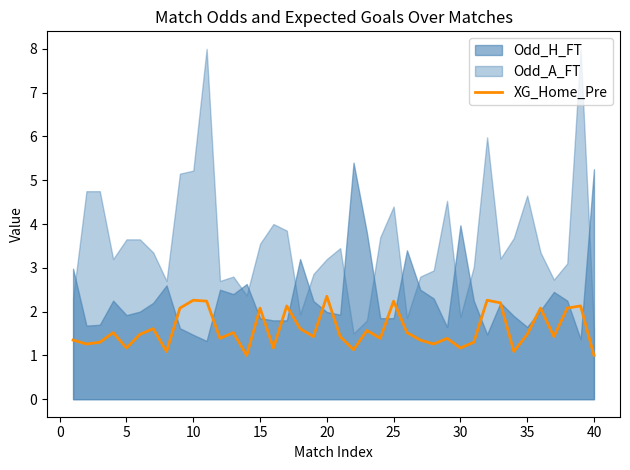

Is it true that XG_Home_Pre equals 4.2 at 20?

False